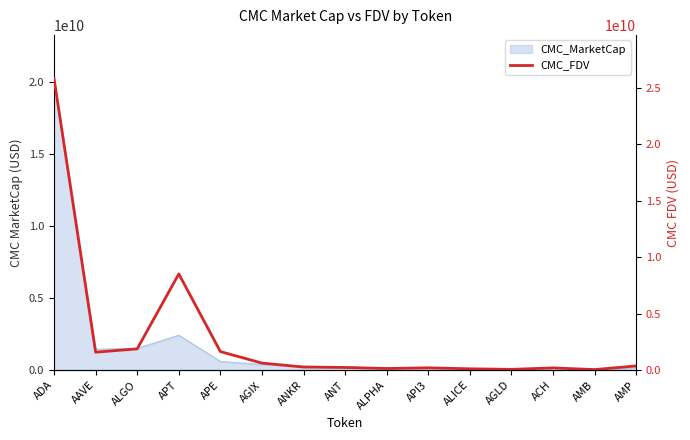

List the labels in order of value, largest first.

ADA, APT, ALGO, APE, AAVE, AGIX, AMP, ANKR, ANT, API3, ACH, ALPHA, ALICE, AGLD, AMB